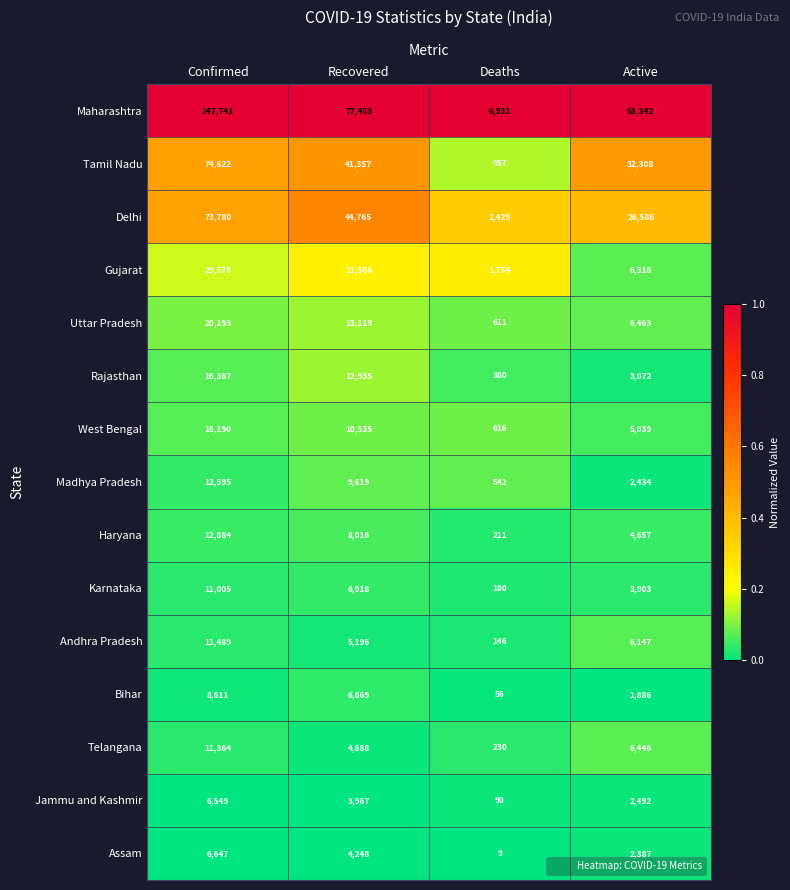

Which series has the largest range (max minus min)?

Maharashtra